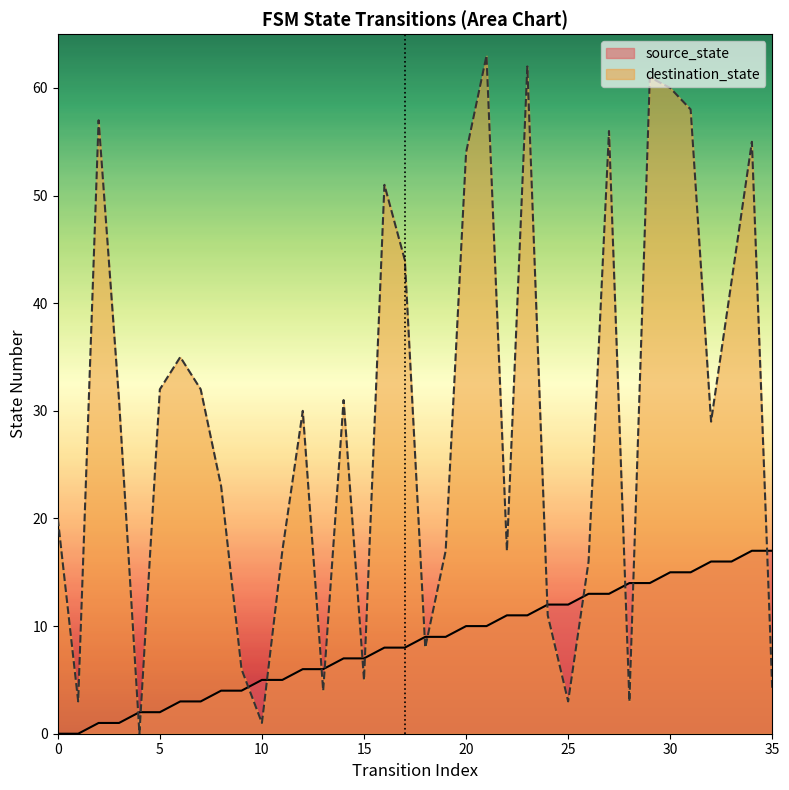

How many data points in destination_state are above 30?

17